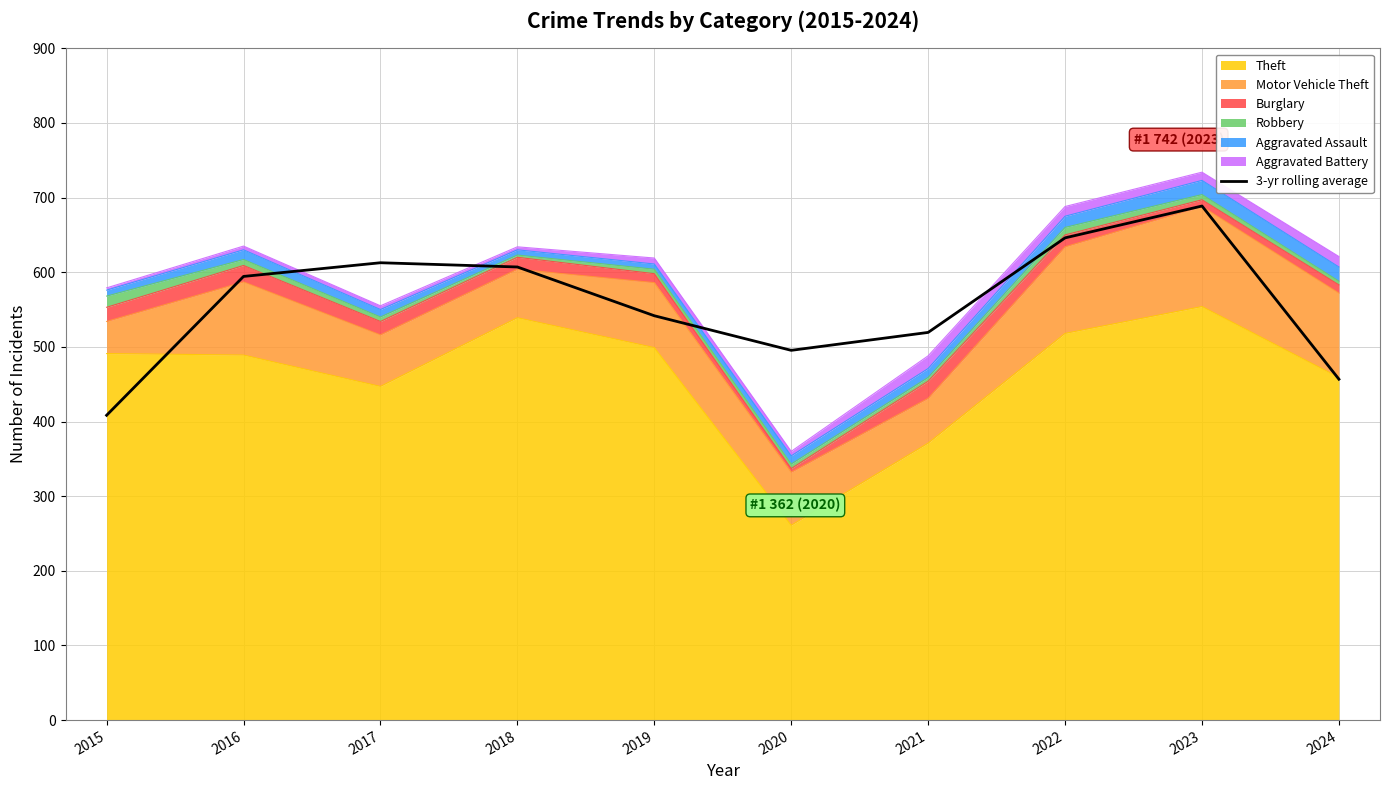

What is the difference between the values at 2022 and 2020?

150.7